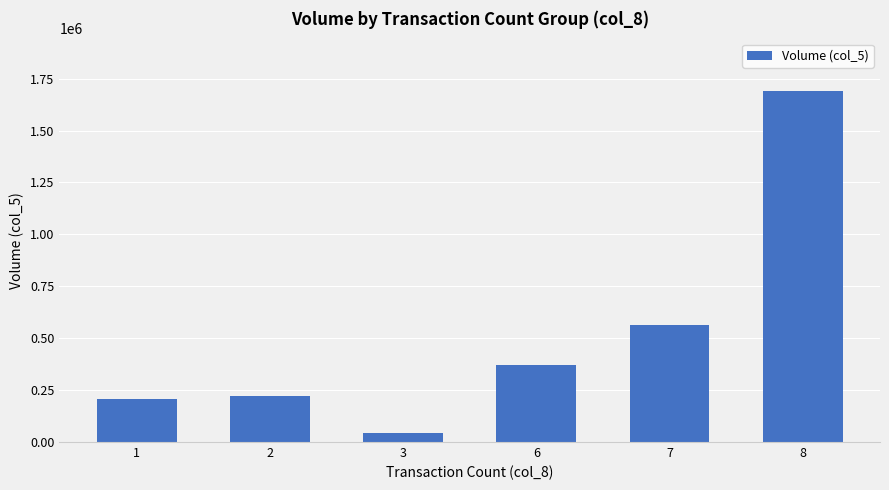

Reading left to right, transcribe all the data shown in this chart.

1=207000	2=220000	3=42000	6=370000	7=563000	8=1690000